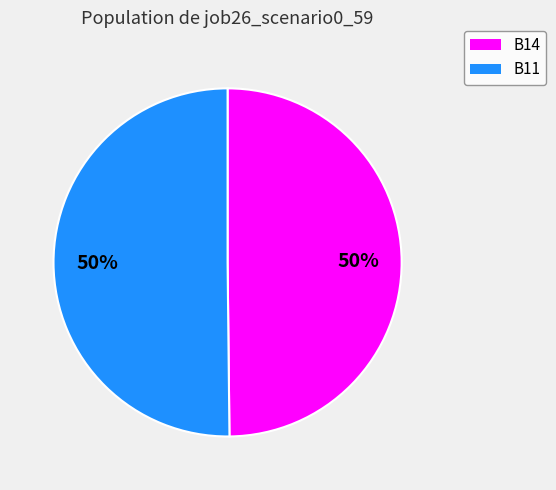

How many segments does this pie chart have?

2